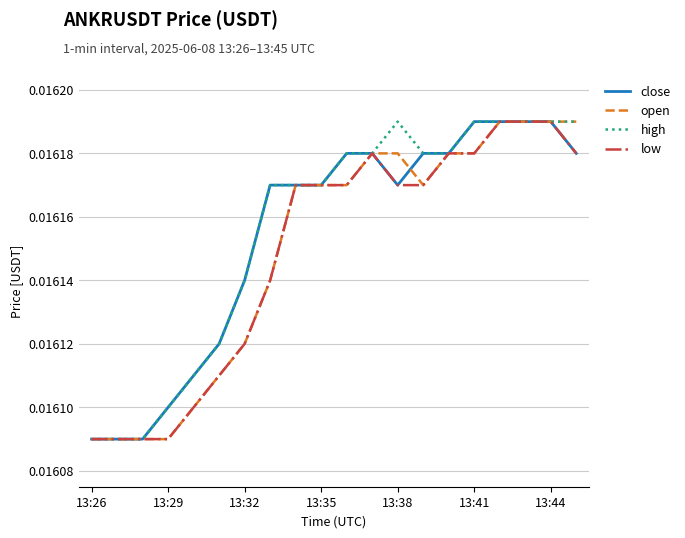

How many distinct data groups are displayed?

4